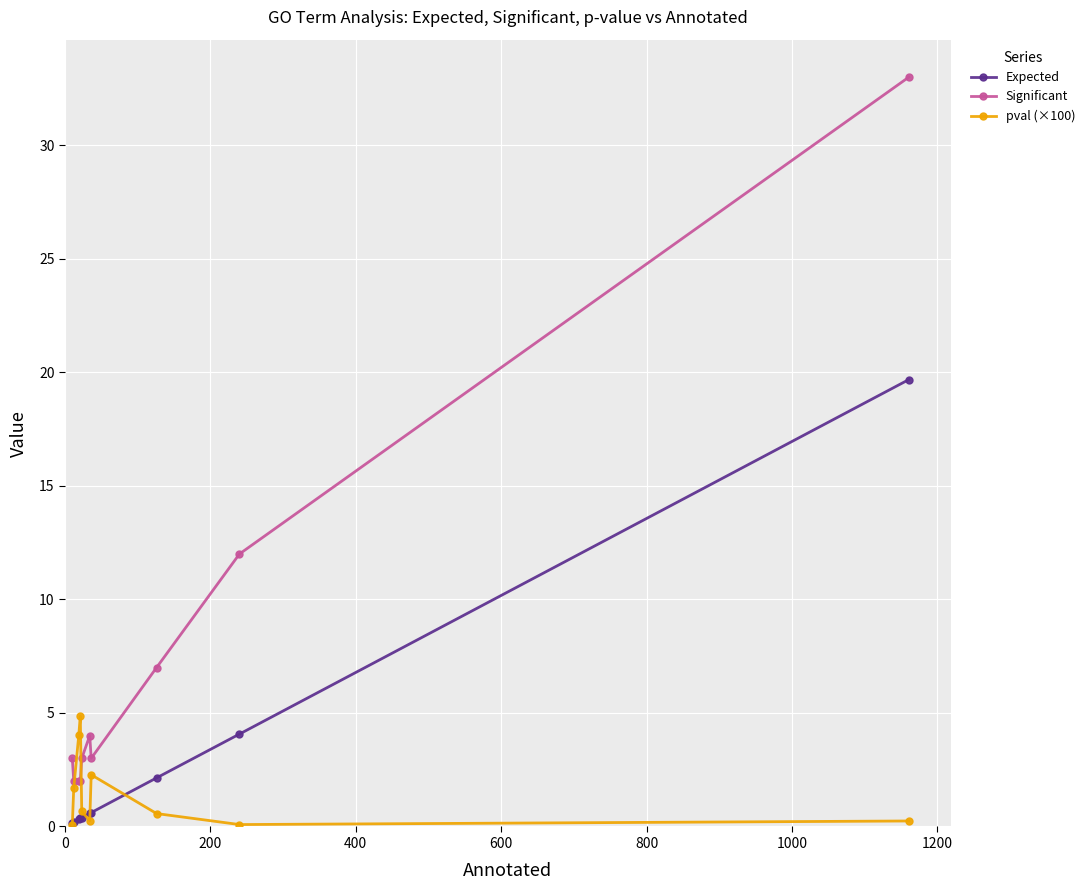

Rank the series by their average value, from highest to lowest.

Significant, Expected, pval (×100)